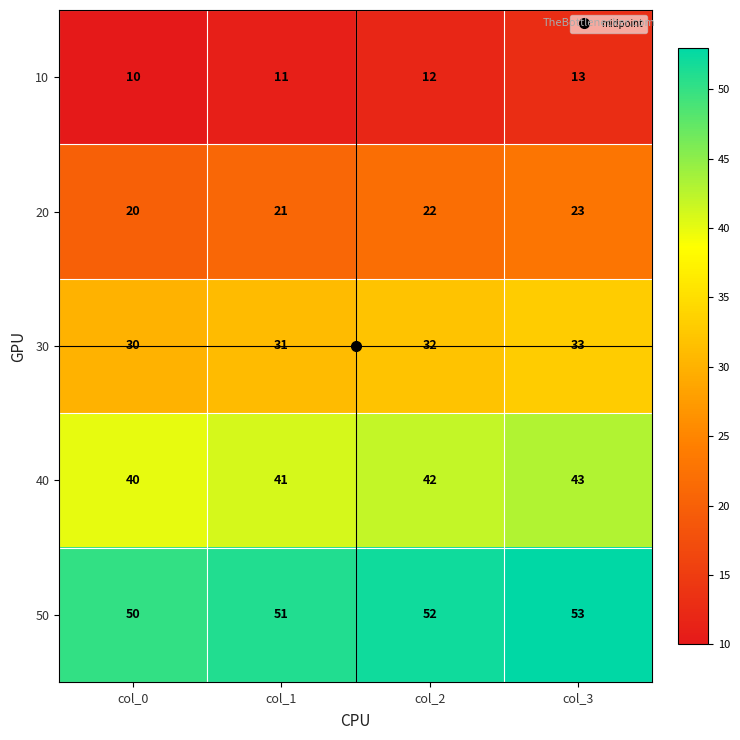

What is the sum of the 10 values at col_0 and col_1?

21